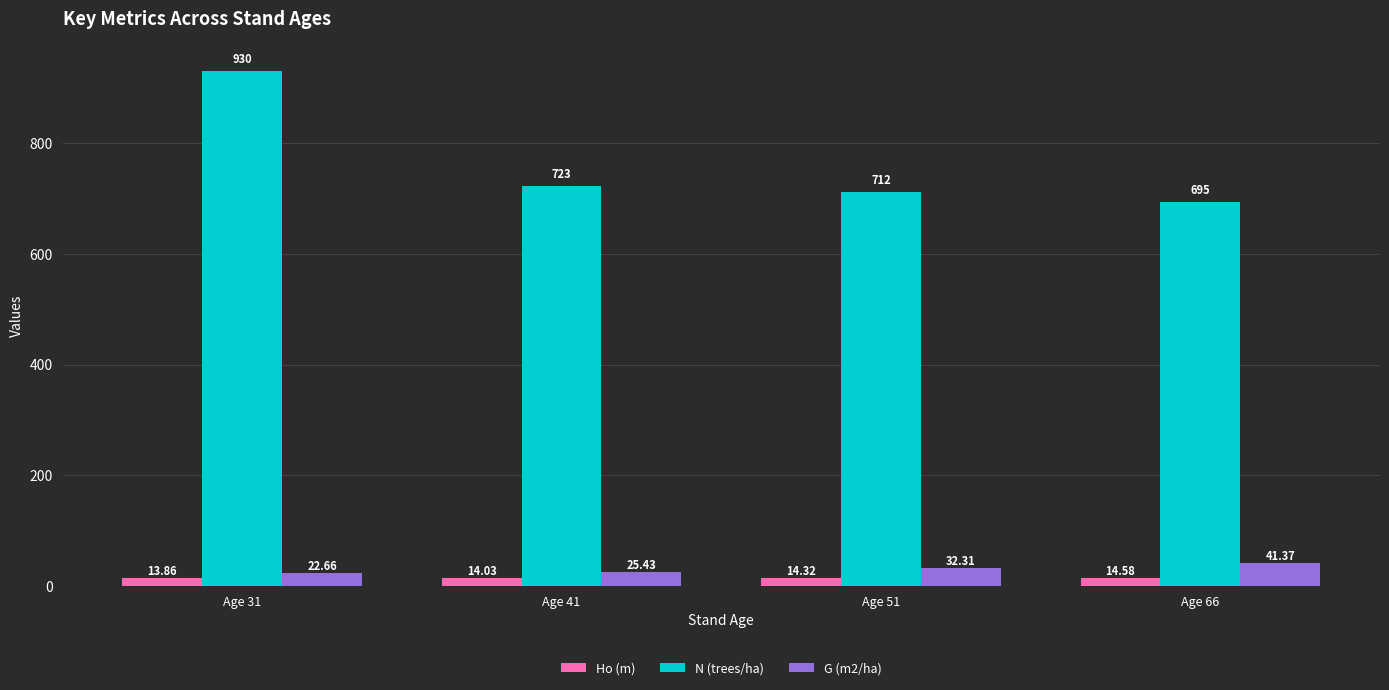

How many values in the G (m2/ha) series are below 32?

2